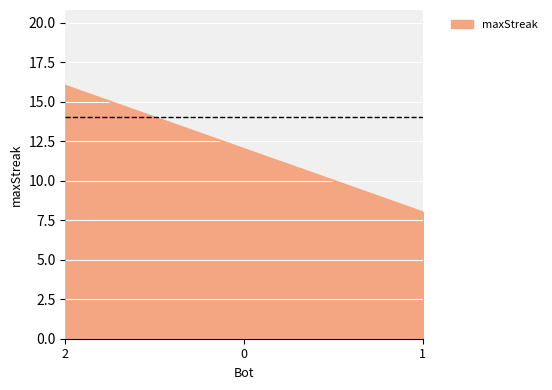

Reading right to left, extract all data points from this chart.

8	12	16